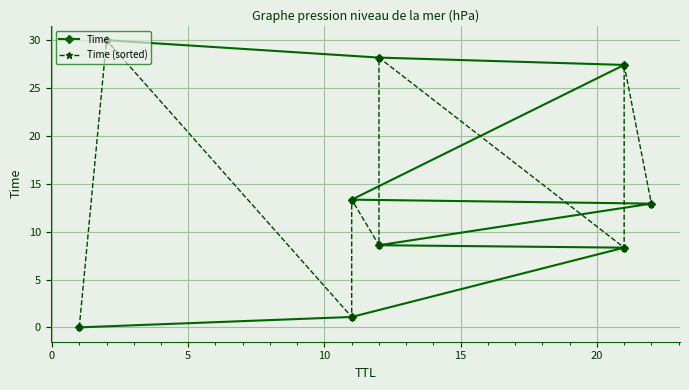

Is it true that Time (sorted) equals 19.6 at 8?

False